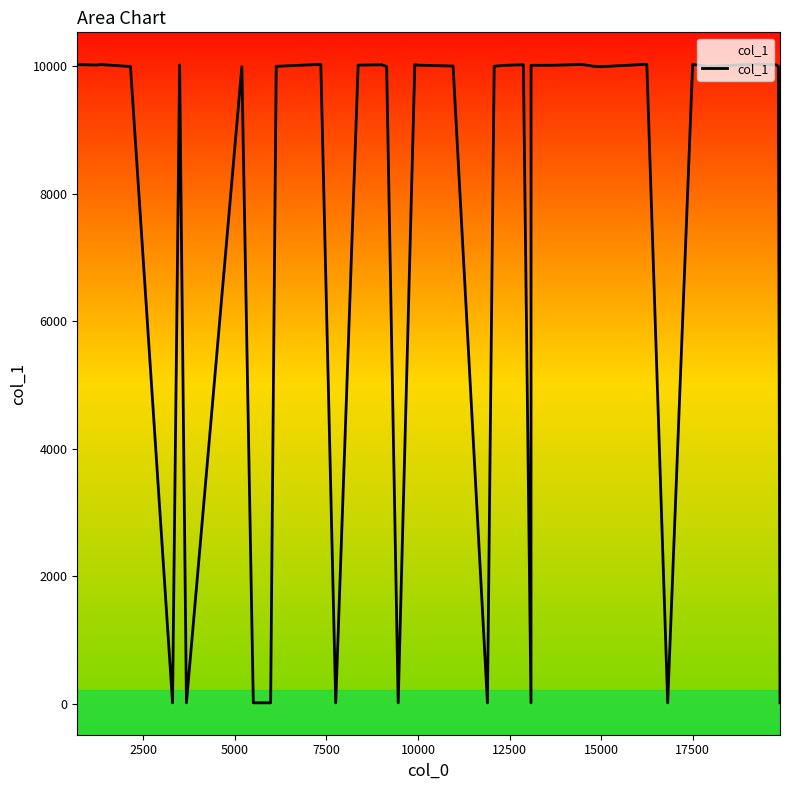

Reading left to right, what are all the values shown in this chart?

10022	10015	10023	9992	15	10016	15	9990	15	15	9995	10026	15	10014	10017	10019	9991	15	10021	10013	9999	15	9996	9997	10010	10020	15	10011	10012	10024	9998	9989	10027	15	10025	9994	10028	10018	9993	15